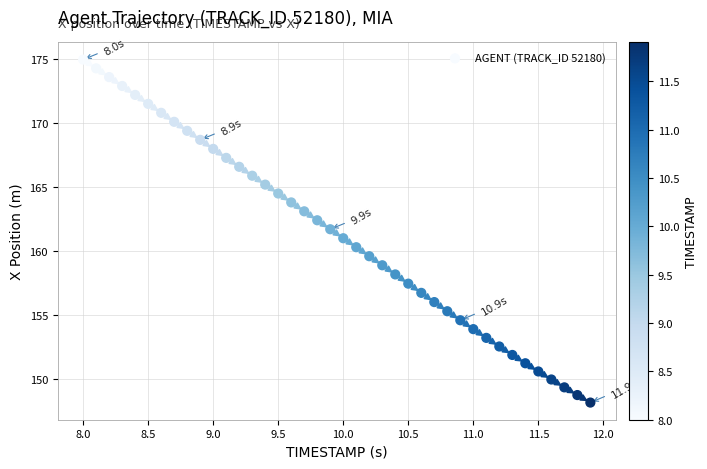

What is the range of Y values (max minus min)?

26.8